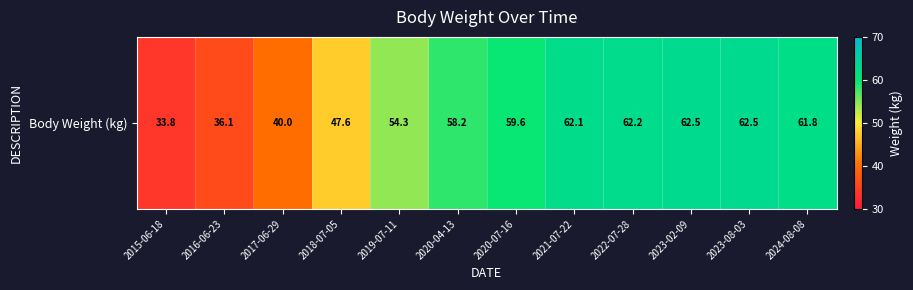

Count the number of values greater than 59.

6